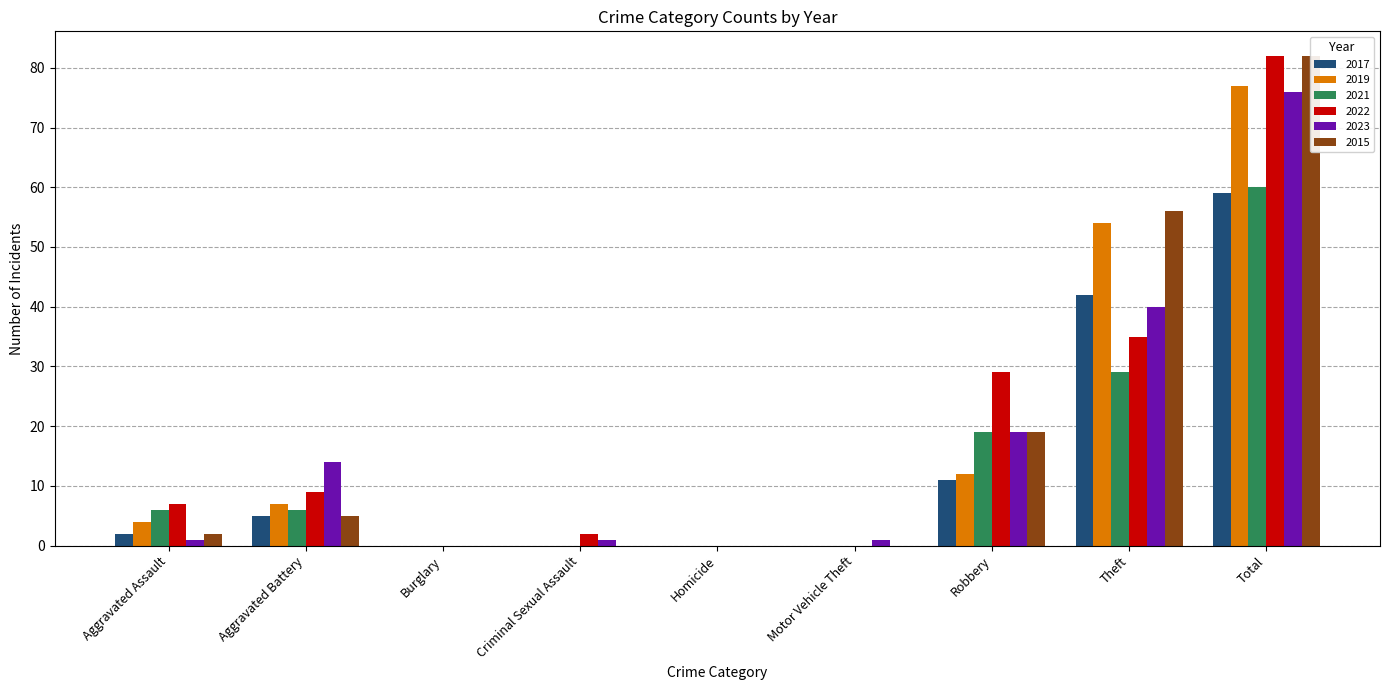

What is the difference between the maximum and minimum values in the 2017 series?

59